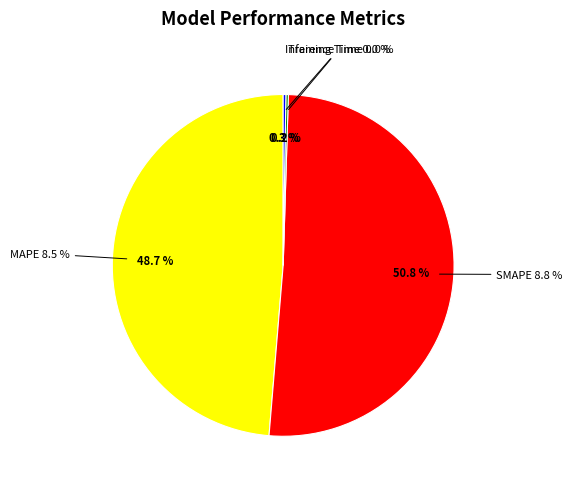

Rank the categories by value from lowest to highest.

Training Time, Inference Time, MAPE, SMAPE